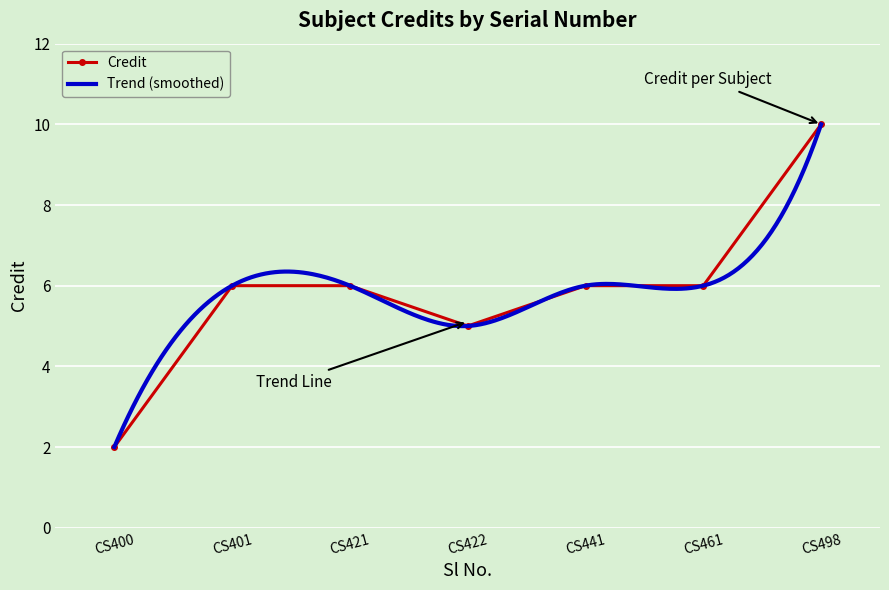

At which label does Credit reach its peak?

CS498